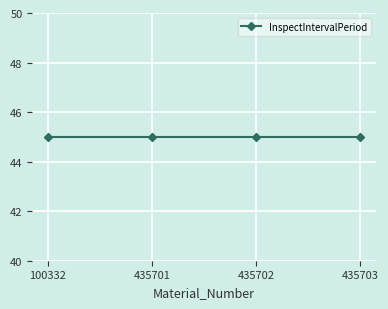

Is it true that InspectIntervalPeriod equals 45 at 100332?

True